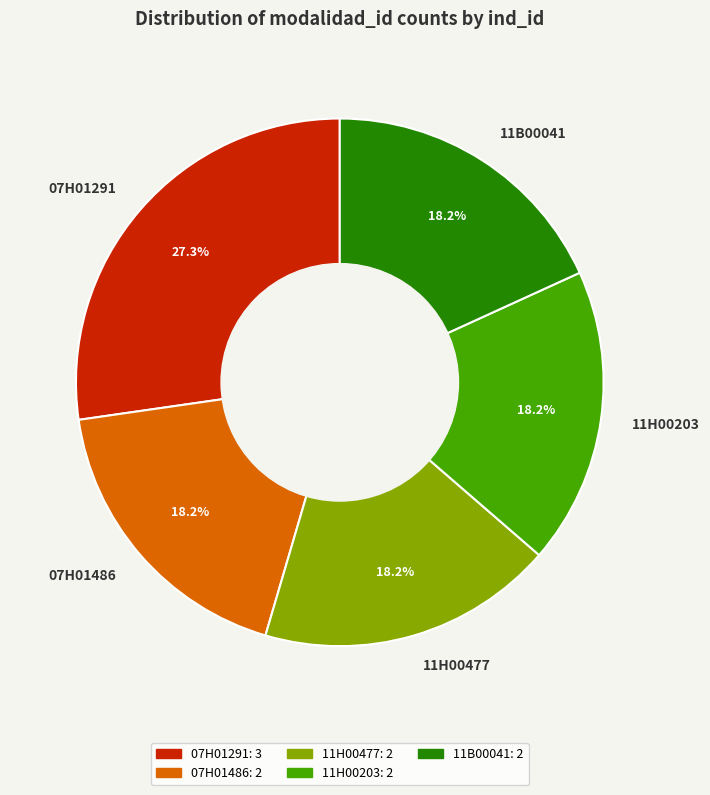

Count the number of slices in the pie.

5